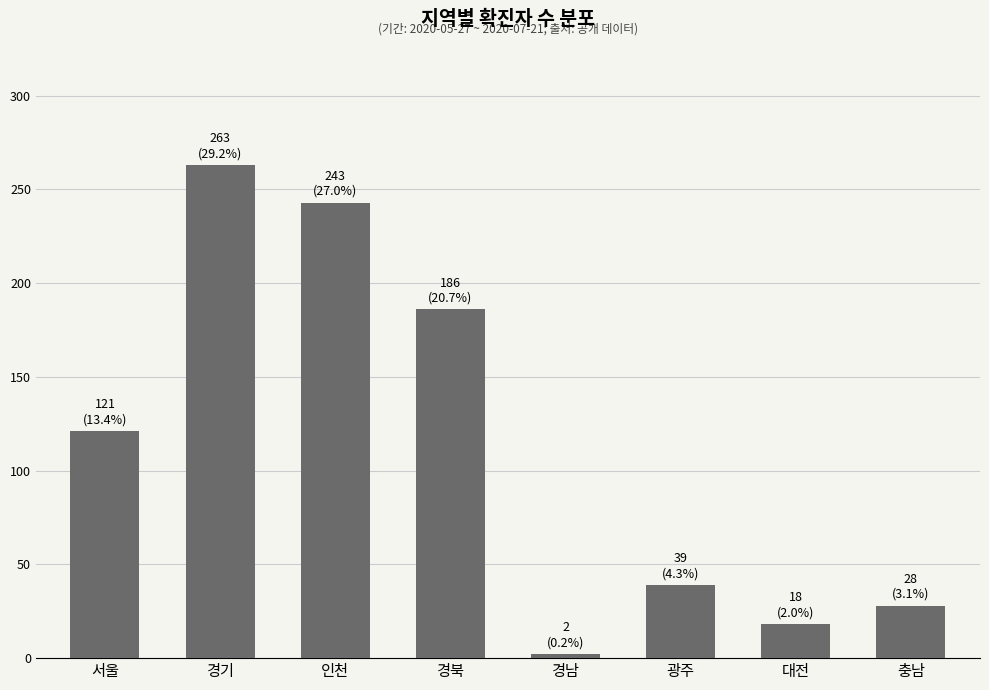

List the labels in order of value, smallest first.

경남, 대전, 충남, 광주, 서울, 경북, 인천, 경기